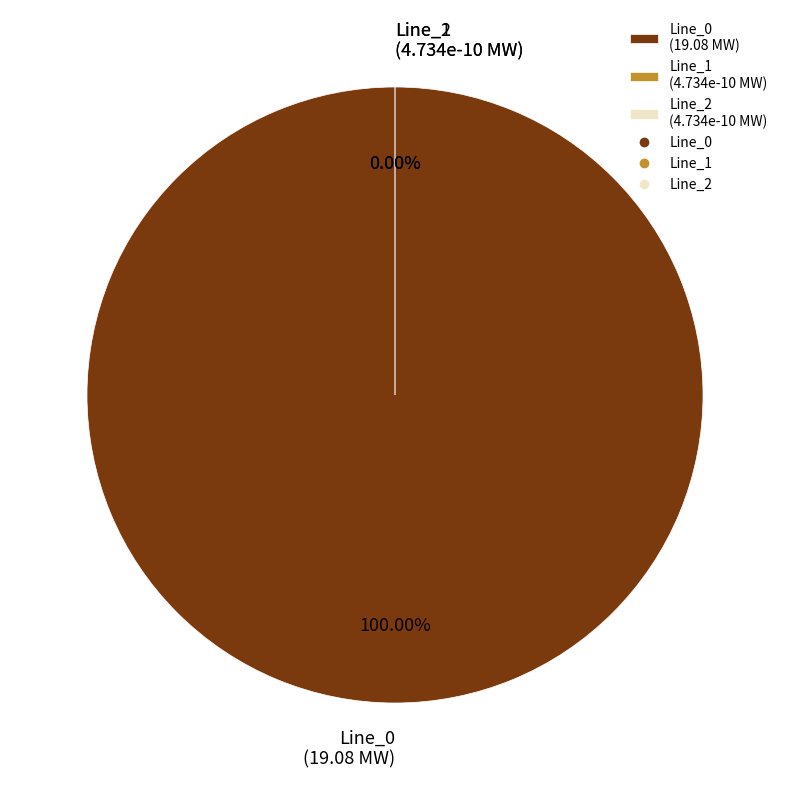

To the nearest percent, what is the difference between the Line_2 and Line_0 slice percentages?

100%